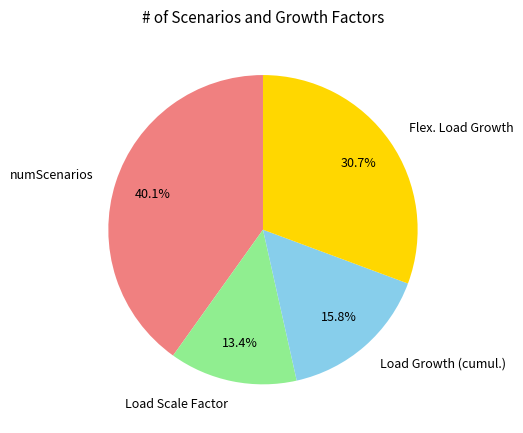

Is it true that Flex. Load Growth is 42% of the pie?

False